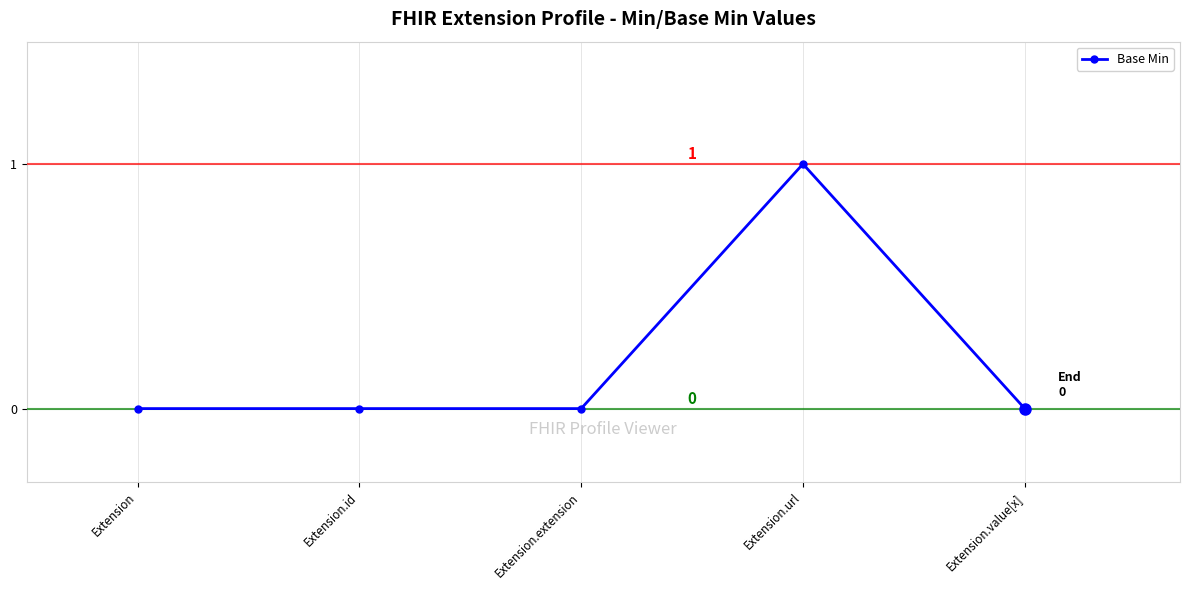

The value at Extension.id is -1. True or false?

False